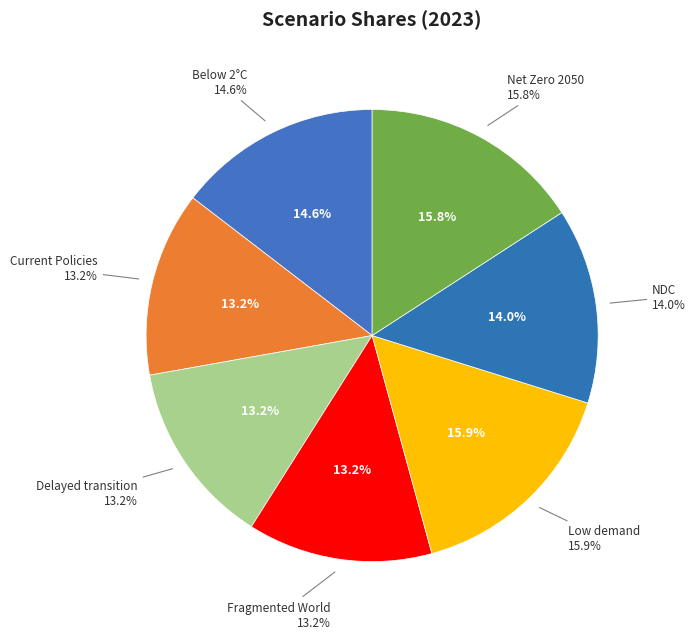

To the nearest percent, what is the difference between the largest and smallest slice percentages?

3%